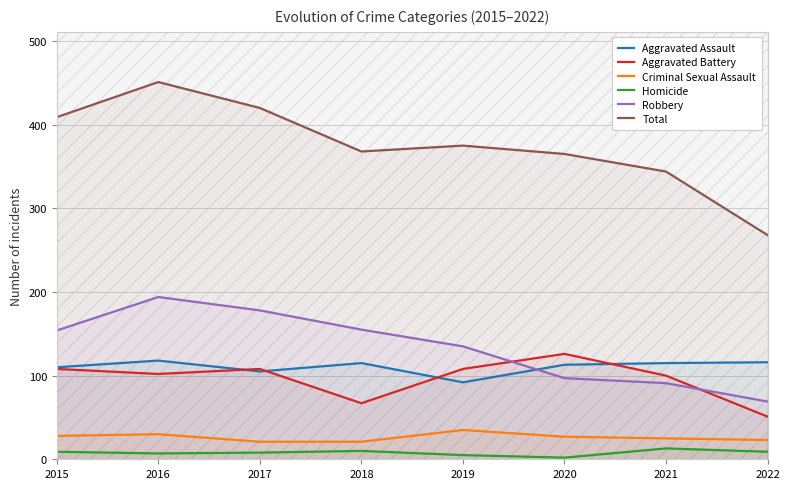

Is the value of Aggravated Battery at 2019 greater than the value of Criminal Sexual Assault at 2016?

Yes